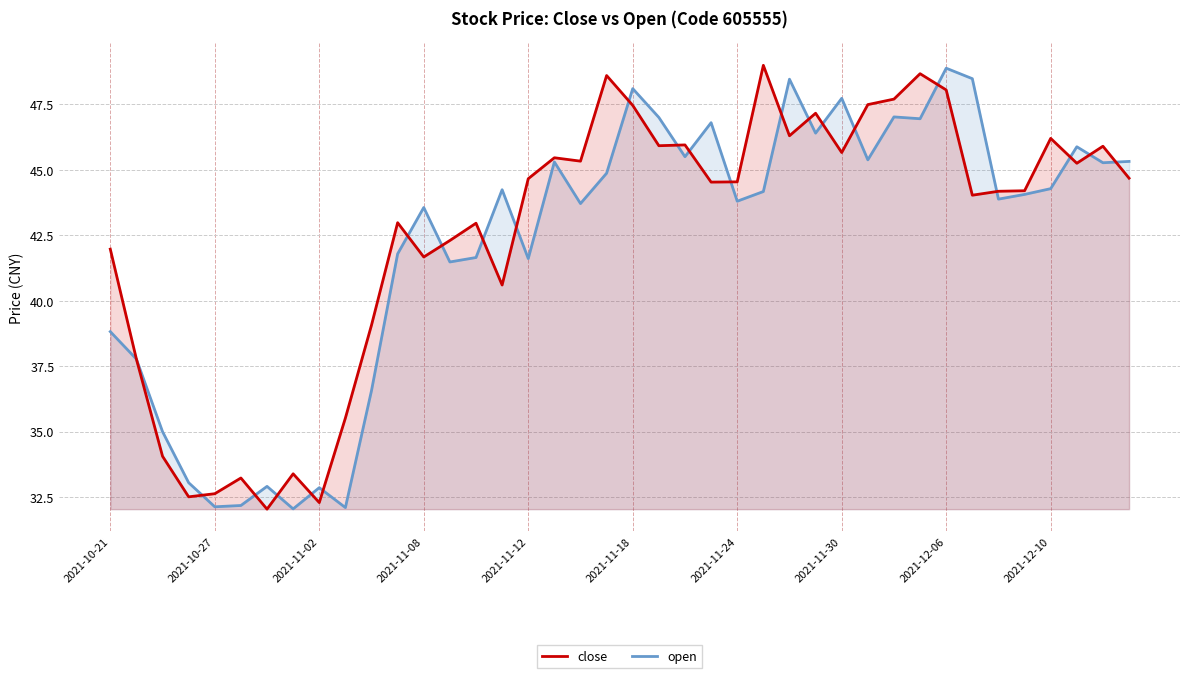

What is the average value of the close series?

42.5